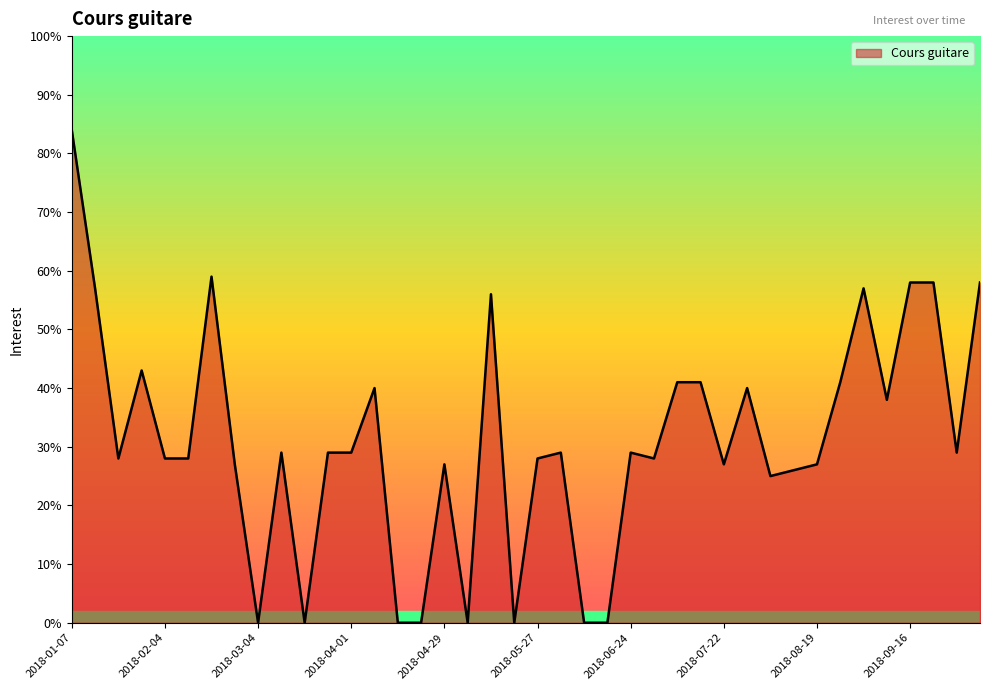

What is the difference between the maximum and minimum values?

84